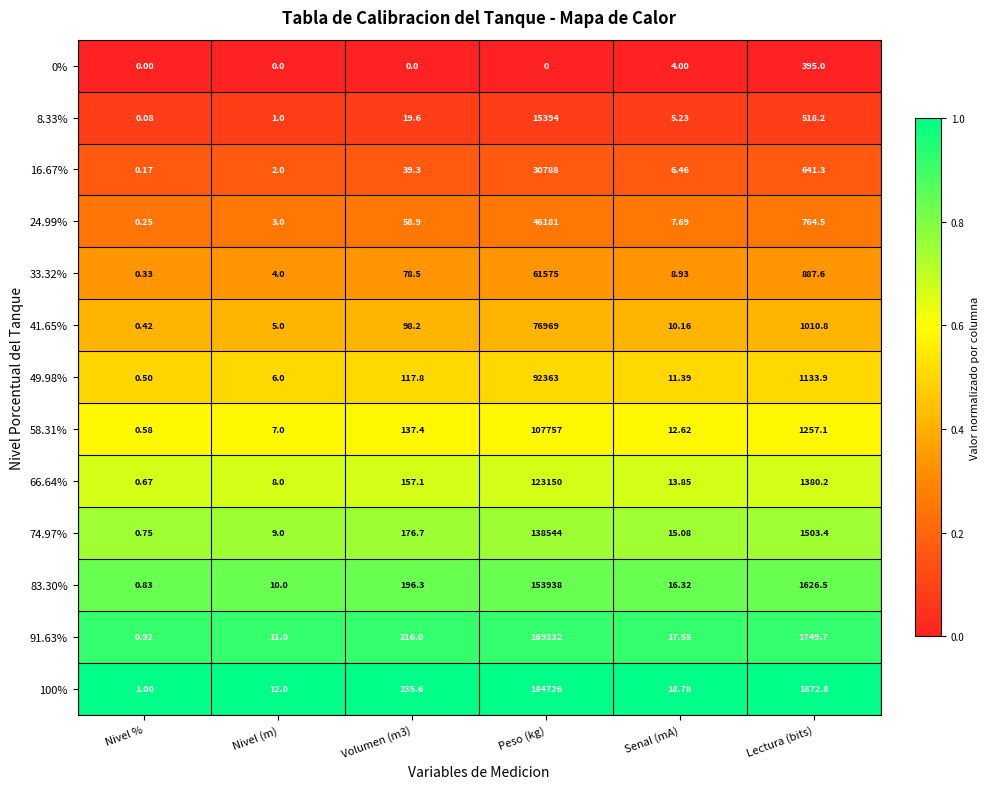

At which category is the sum across all series the highest?

Peso (kg)